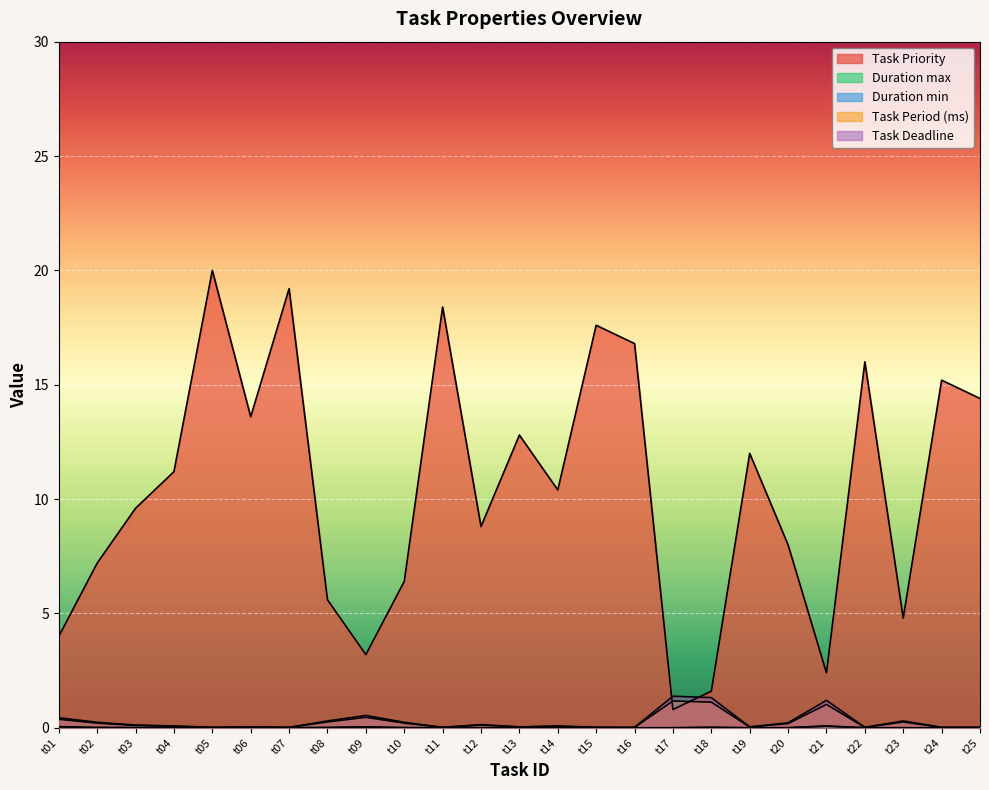

True or false: Duration min and Task Priority intersect in this chart.

False